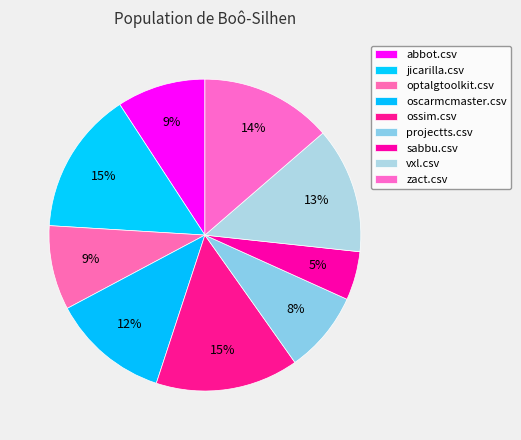

To the nearest percent, what is the average slice percentage?

11%